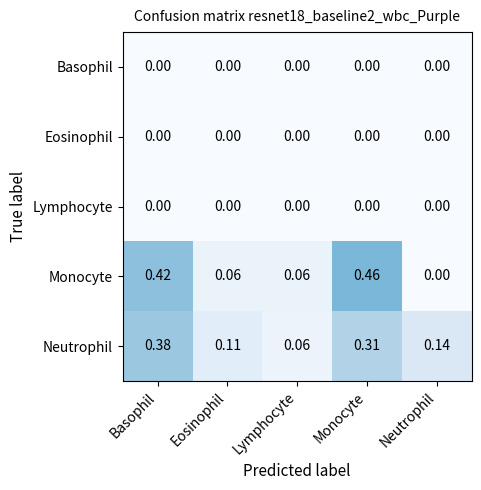

Which series has the largest range (max minus min)?

Monocyte